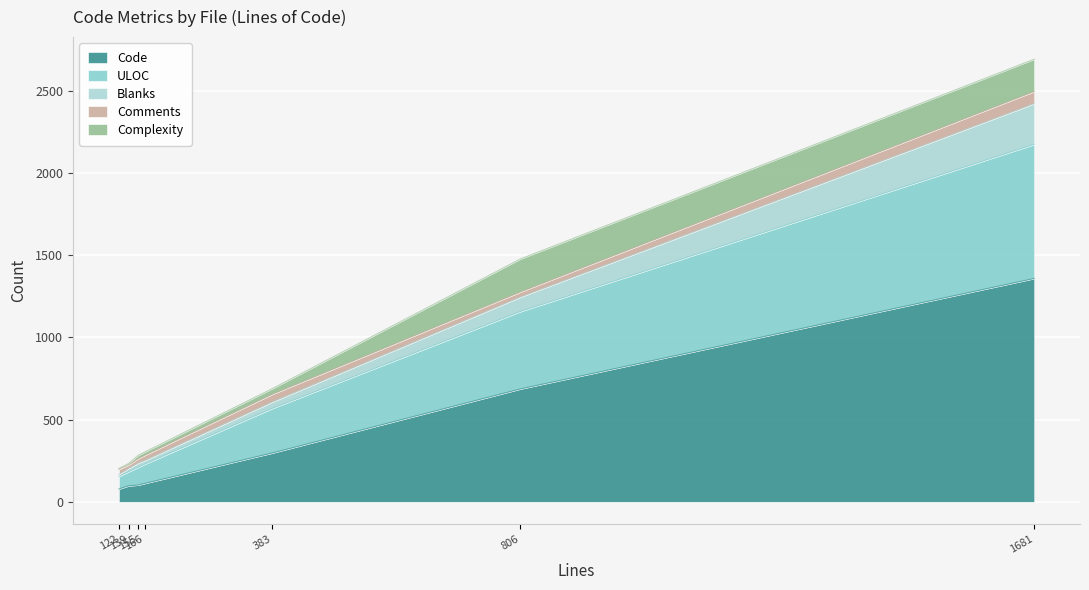

How many values in the Comments series exceed 32?

2